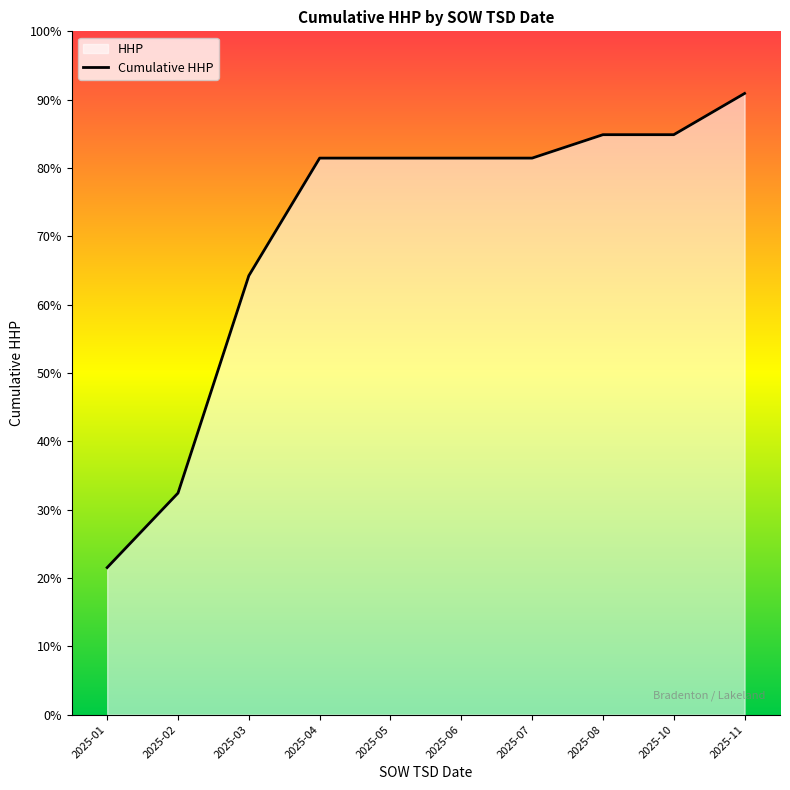

How many data points are above 1188?

3